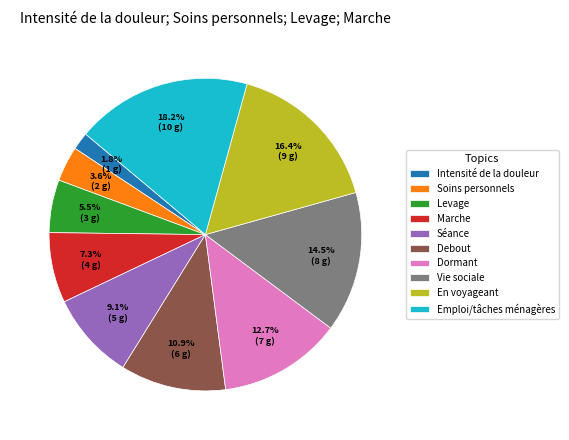

Rank the categories by value from lowest to highest.

Intensité de la douleur, Soins personnels, Levage, Marche, Séance, Debout, Dormant, Vie sociale, En voyageant, Emploi/tâches ménagères